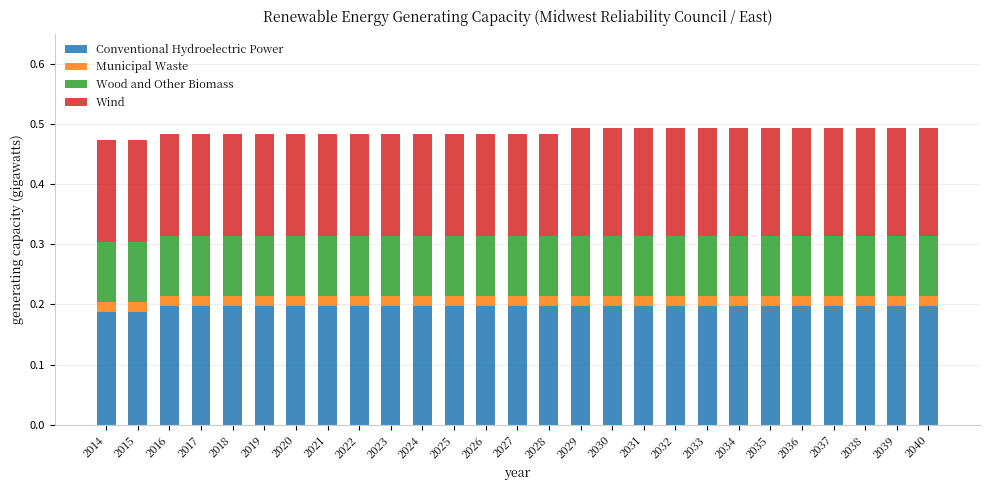

True or false: Conventional Hydroelectric Power has a value of 0.1 at 2025.

False